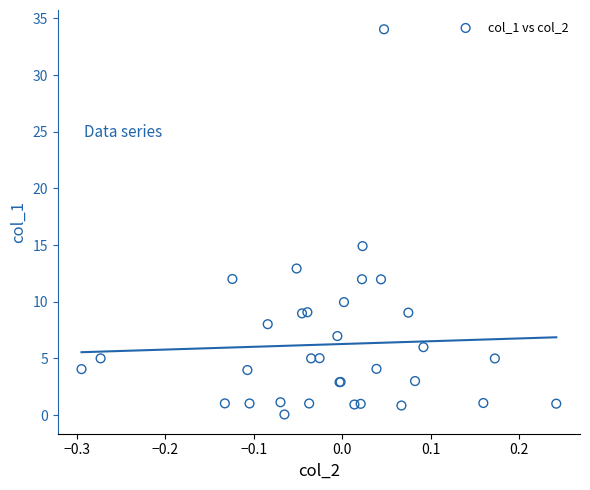

What Y value in the scatter plot is closest to 17?

14.9